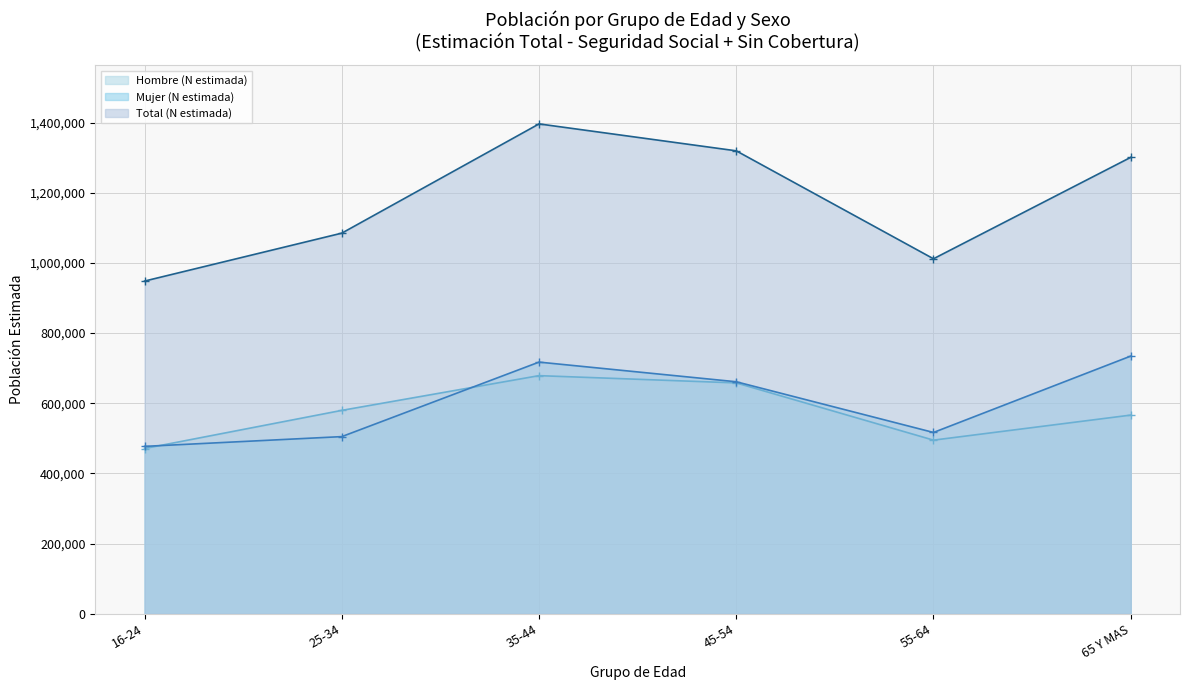

What is the spread (max minus min) of values at 45-54?

661411